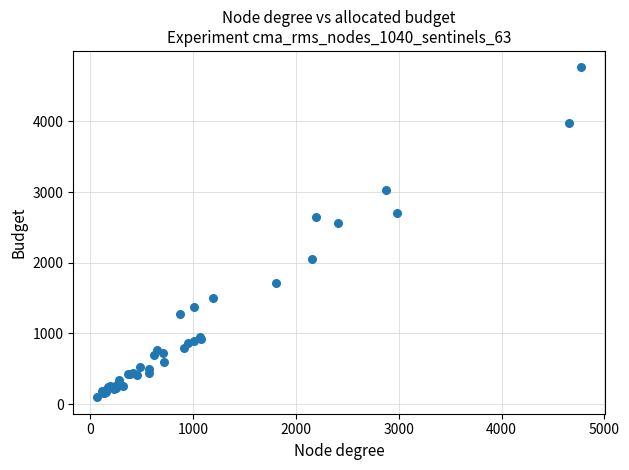

What Y value in the scatter plot is closest to 2430?

2566